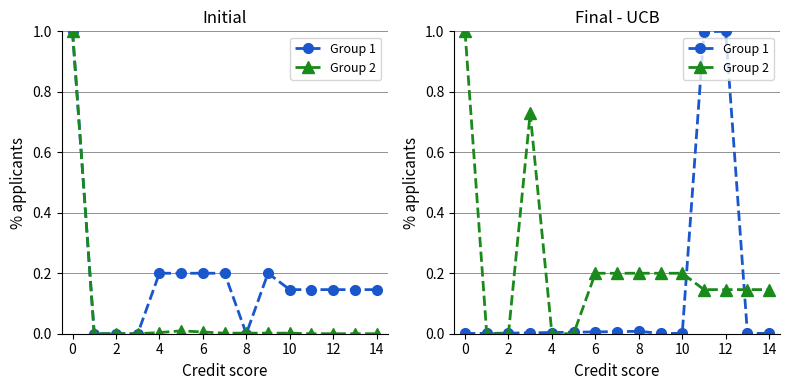

What is the label of the 13th point from the left?

12